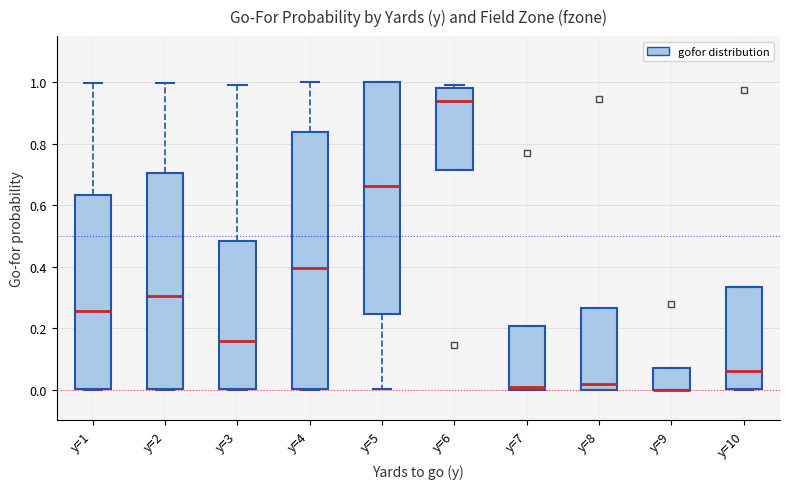

Reading left to right, read every box against the y-axis: the position of its median line, the range the box covers, and the ends of its whiskers. The values are not printed on the chart, so give them approximately, as read against the axis.

y=1: median 0.26, box 0.00 to 0.64, whiskers 0.00 to 1.00
y=2: median 0.30, box 0.00 to 0.70, whiskers 0.00 to 1.00
y=3: median 0.16, box 0.00 to 0.48, whiskers 0.00 to 1.00
y=4: median 0.40, box 0.00 to 0.84, whiskers 0.00 to 1.00
y=5: median 0.66, box 0.24 to 1.00, whiskers 0.00 to 1.00
y=6: median 0.94, box 0.72 to 0.98, whiskers 0.72 to 1.00
y=7: median 0.02, box 0.00 to 0.20, whiskers 0.00 to 0.20
y=8: median 0.02, box 0.00 to 0.26, whiskers 0.00 to 0.26
y=9: median 0.00 (drawn on the box's lower edge), box 0.00 to 0.06, whiskers 0.00 to 0.06
y=10: median 0.06, box 0.00 to 0.34, whiskers 0.00 to 0.34